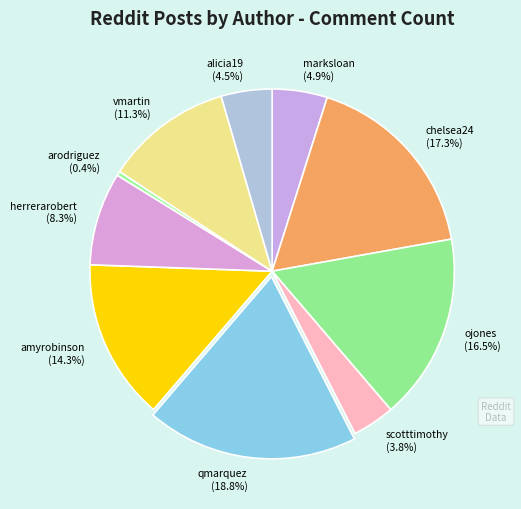

The qmarquez slice represents 7% of the pie. True or false?

False